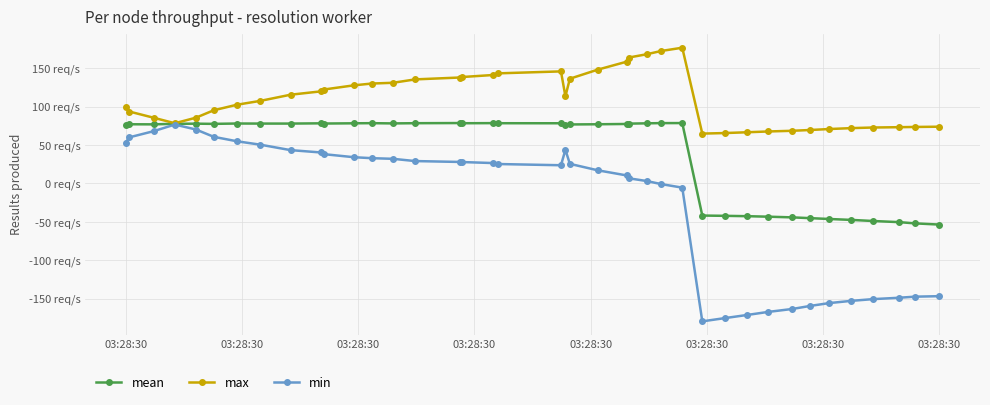

Is this an area chart (filled region under the line)?

No